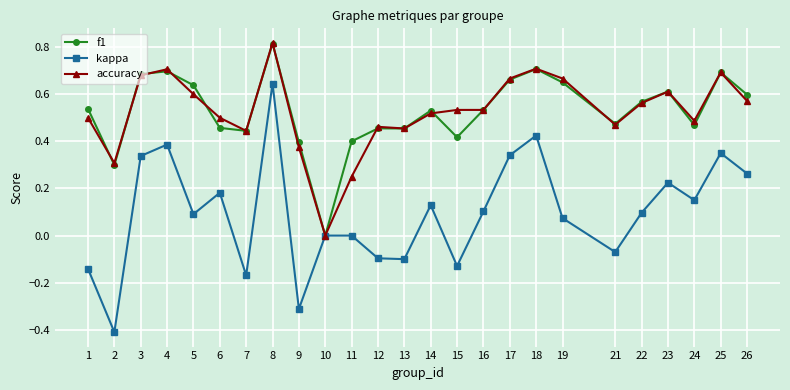

Between 21 and 24, which series saw the biggest shift?

kappa